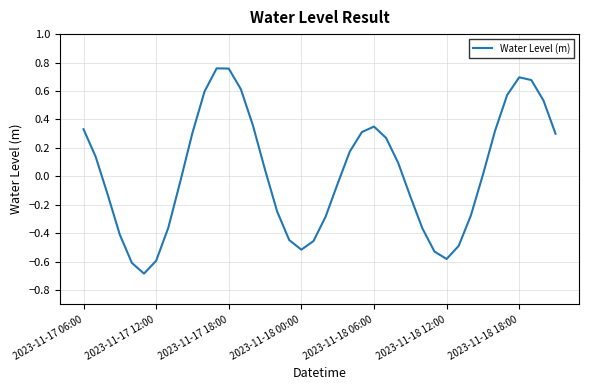

What is the smallest value displayed?

-0.7